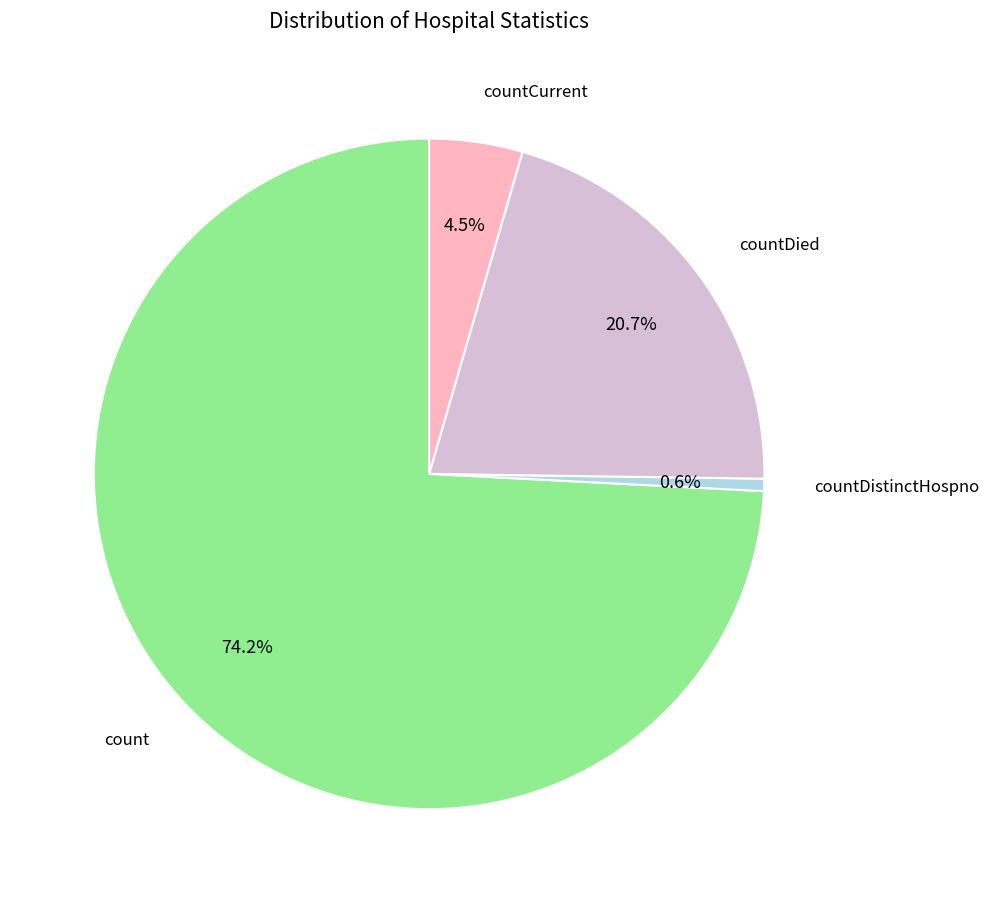

Is there a majority slice in this chart?

Yes